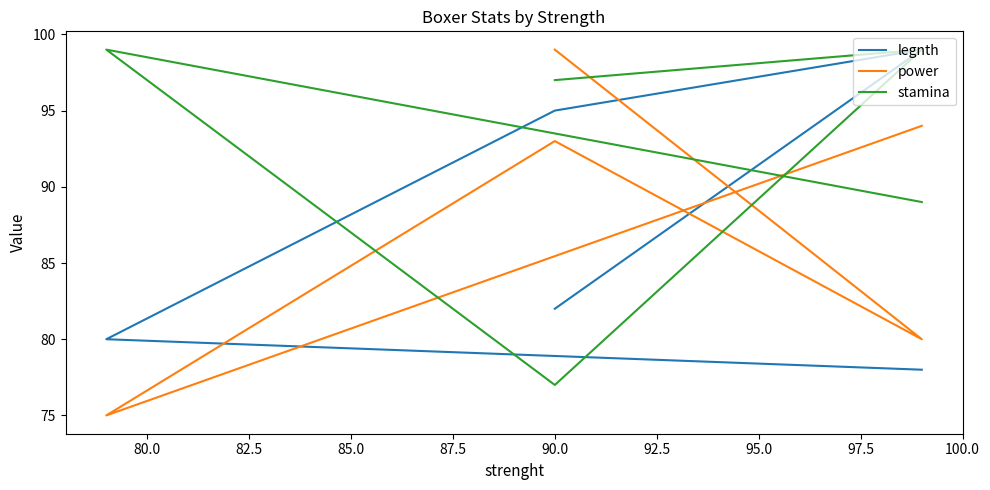

What is the value of the power point at the 2nd from the left?

75